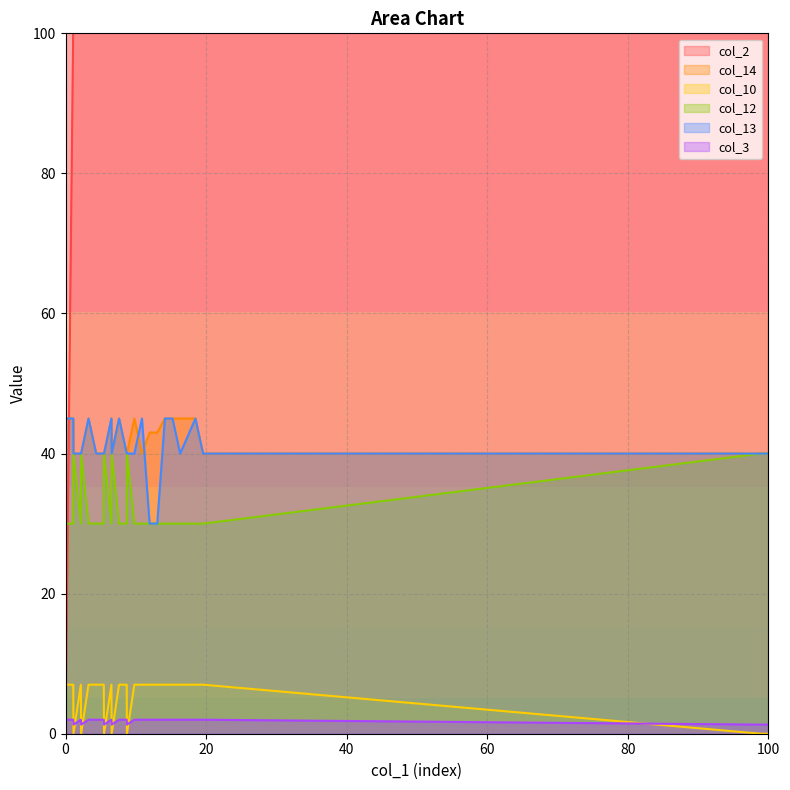

True or false: col_12 and col_10 intersect in this chart.

False